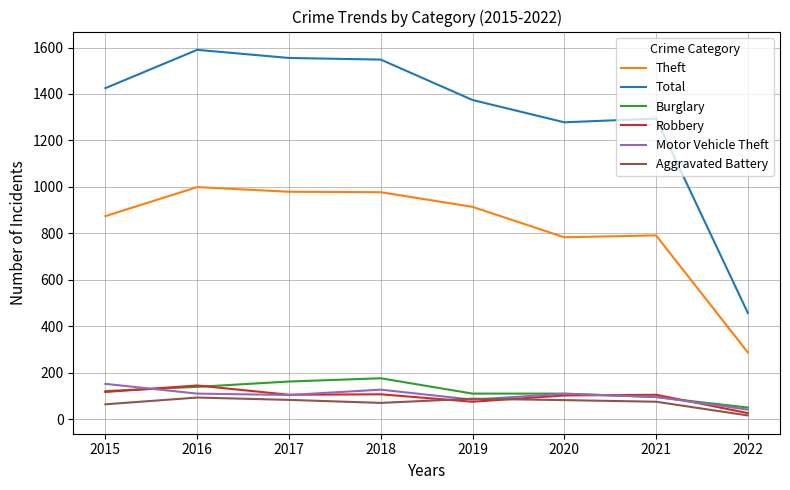

Is the value of Robbery at 2018 greater than the value of Theft at 2019?

No